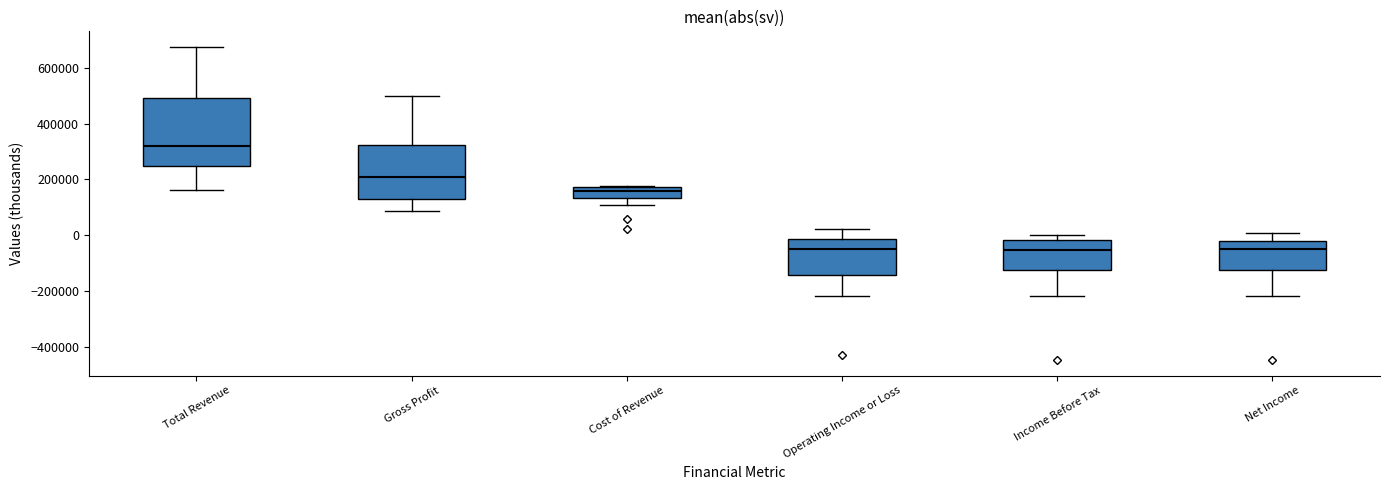

Where is the lower edge of the box for Net Income on the y-axis? The values are not printed on the chart, so give them approximately, as read against the axis.

-120000